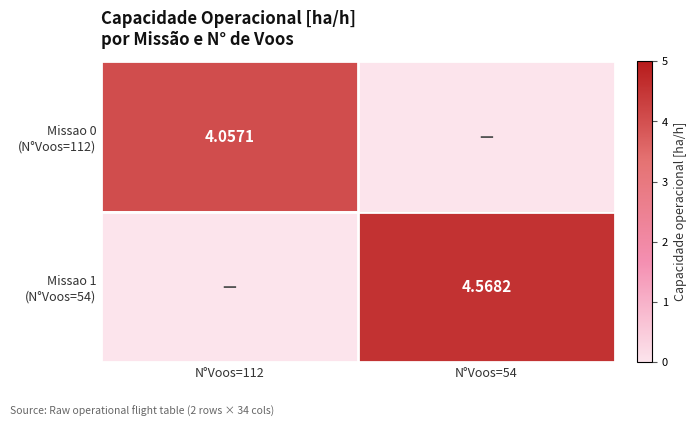

Rank the series at N°Voos=54 from highest to lowest value.

Missao 1 (N°Voos=54), Missao 0 (N°Voos=112)